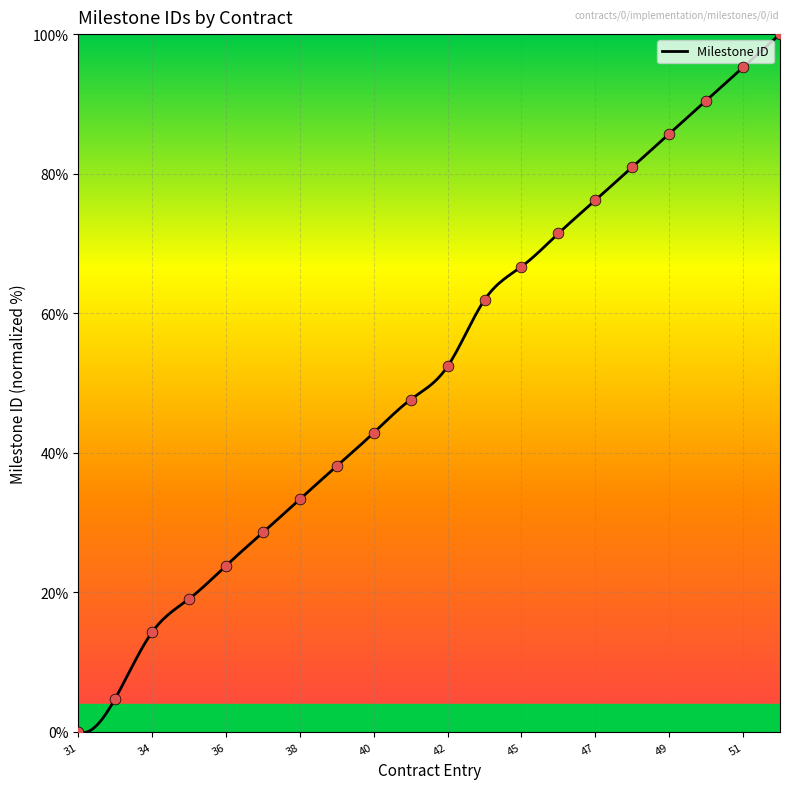

What is the highest value of the Milestone ID series?

100.0